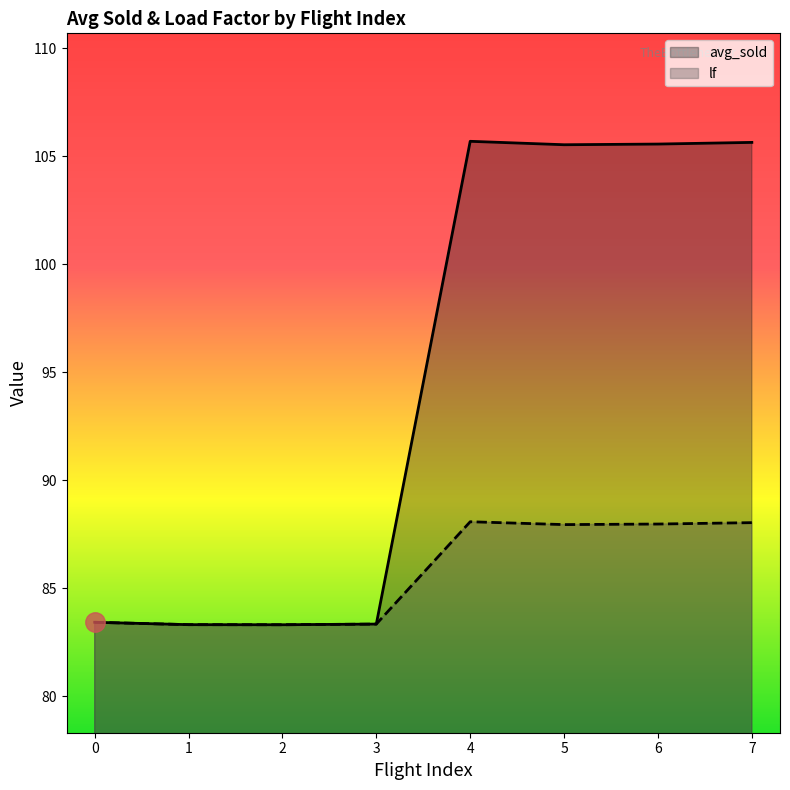

Reading left to right, extract all data points from this chart.

avg_sold: 83.4	83.3	83.3	83.3	105.7	105.5	105.6	105.6
lf: 83.4	83.3	83.3	83.3	88.1	88.0	88.0	88.0